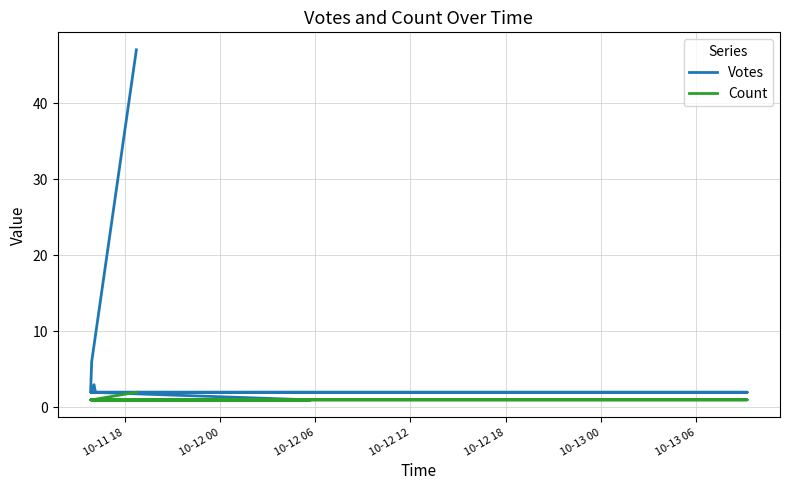

What is the difference between the maximum and minimum values in the Count series?

1